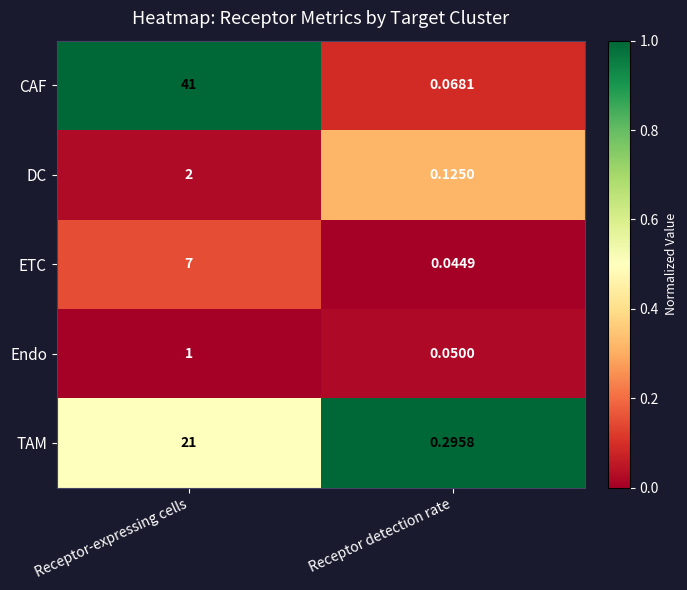

At Receptor-expressing cells, list the series in order from smallest to largest.

Endo, DC, ETC, TAM, CAF